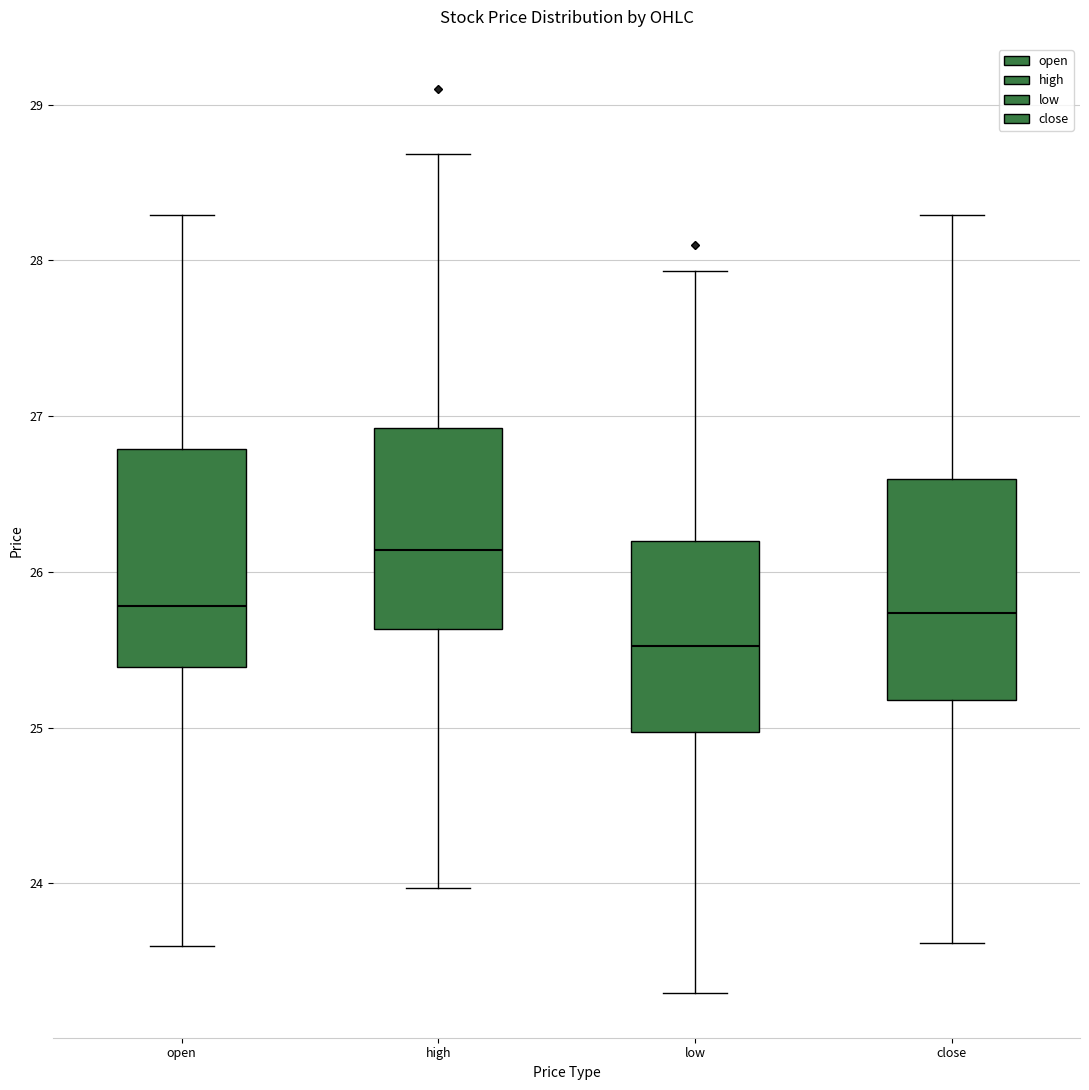

Reading left to right, transcribe this box plot: for each box, give where its median line is, the range the box spans, and where its two whiskers end, as read against the y-axis. The values are not printed on the chart, so give them approximately, as read against the axis.

open: median 25.8, box 25.4 to 26.8, whiskers 23.6 to 28.3
high: median 26.1, box 25.6 to 26.9, whiskers 24.0 to 28.7
low: median 25.5, box 25.0 to 26.2, whiskers 23.3 to 27.9
close: median 25.7, box 25.2 to 26.6, whiskers 23.6 to 28.3